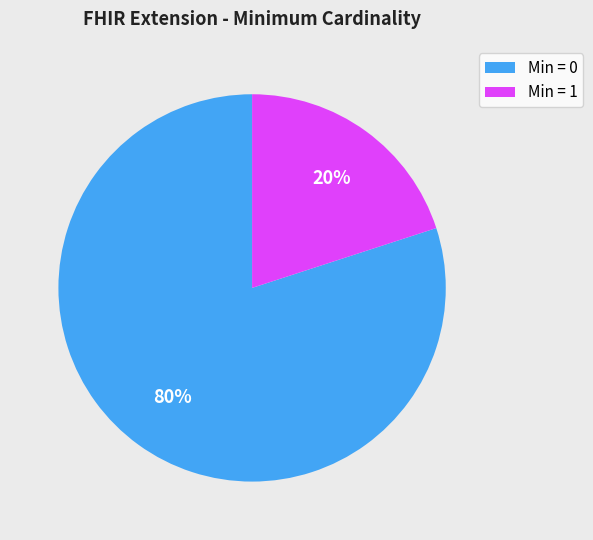

Which has a higher value, Min = 1 or Min = 0?

Min = 0